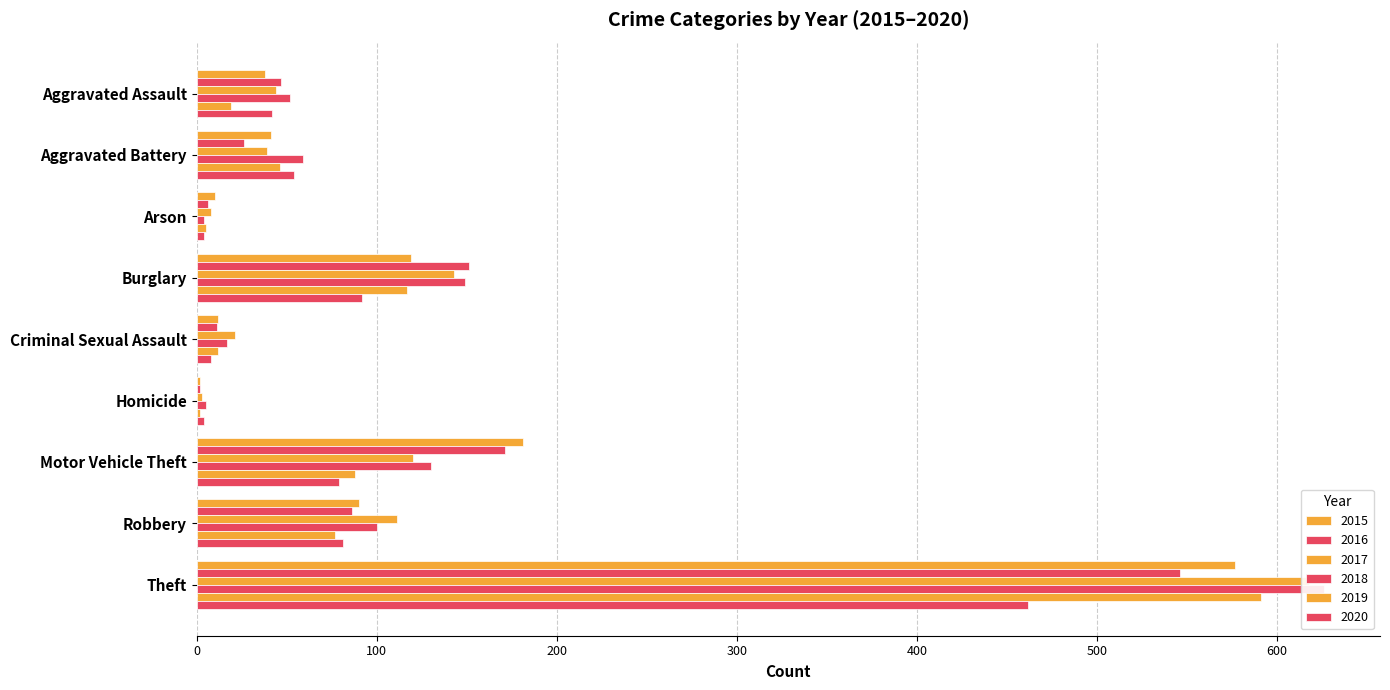

The 2020 series shows 23 at Robbery. True or false?

False